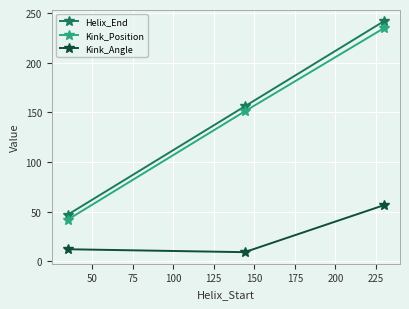

What is the value of the Helix_End point at the 3rd from the left?

242.0